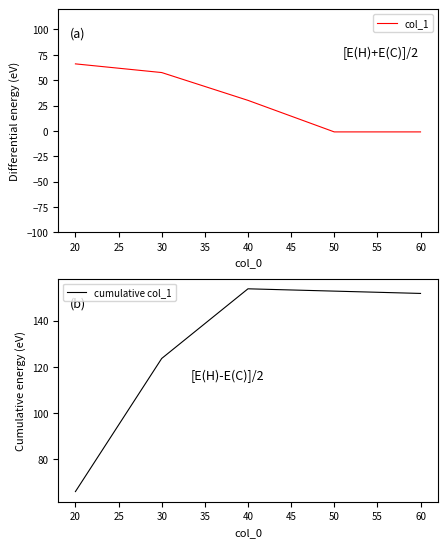

Rank the series by their average value, from highest to lowest.

cumulative col_1, col_1